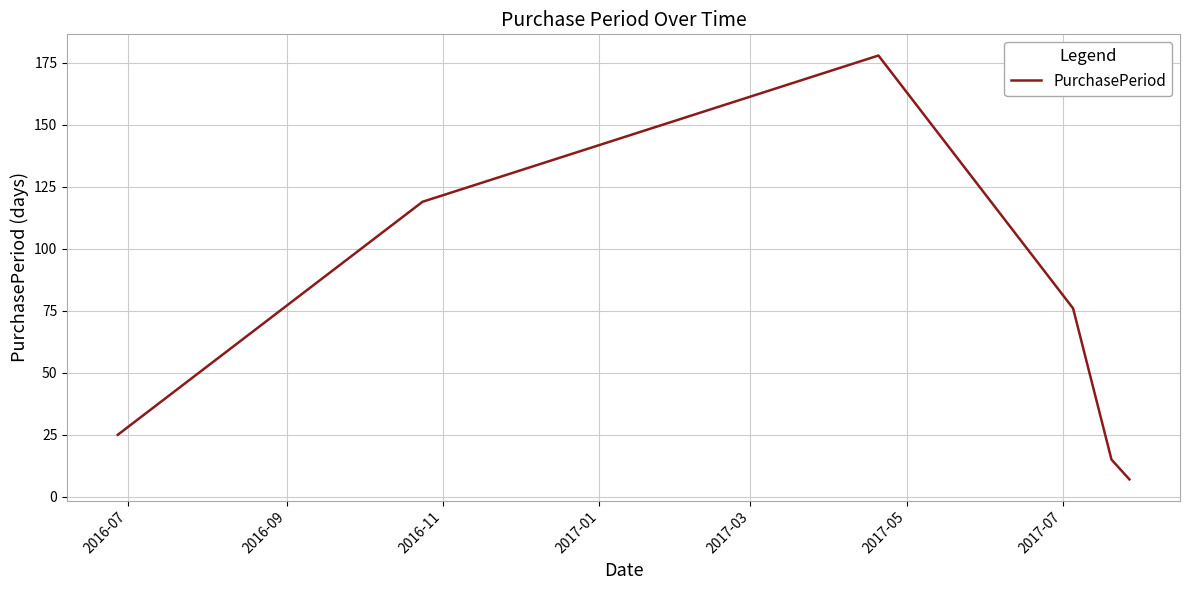

What is the minimum value shown in the chart?

7